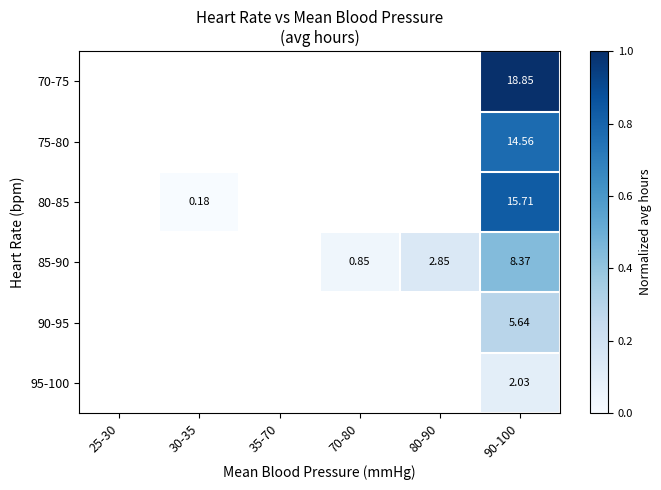

How many series are shown in this chart?

6